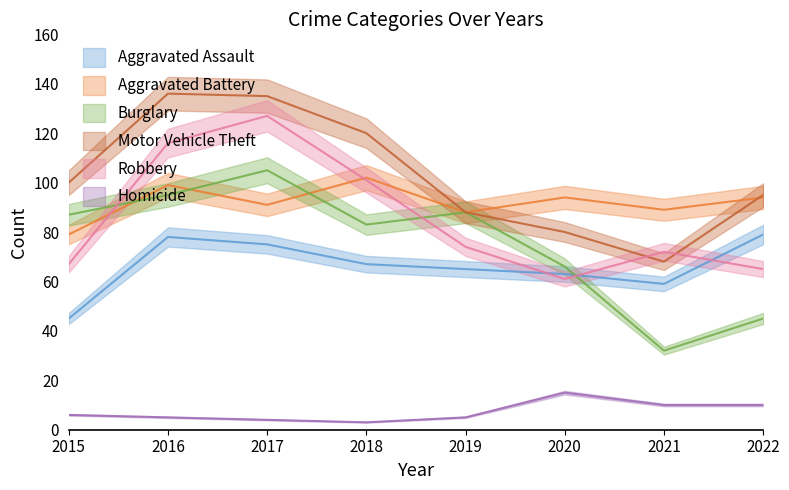

How many intersections are there between Robbery and Burglary?

3